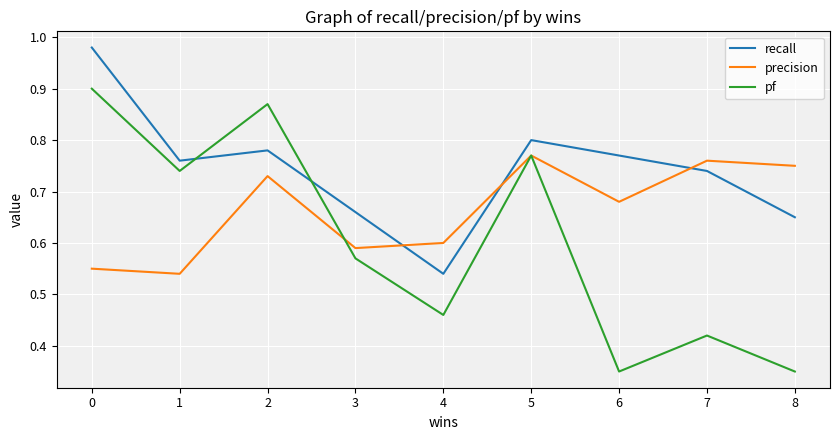

Rank the categories by recall value from lowest to highest.

4, 8, 3, 7, 1, 6, 2, 5, 0